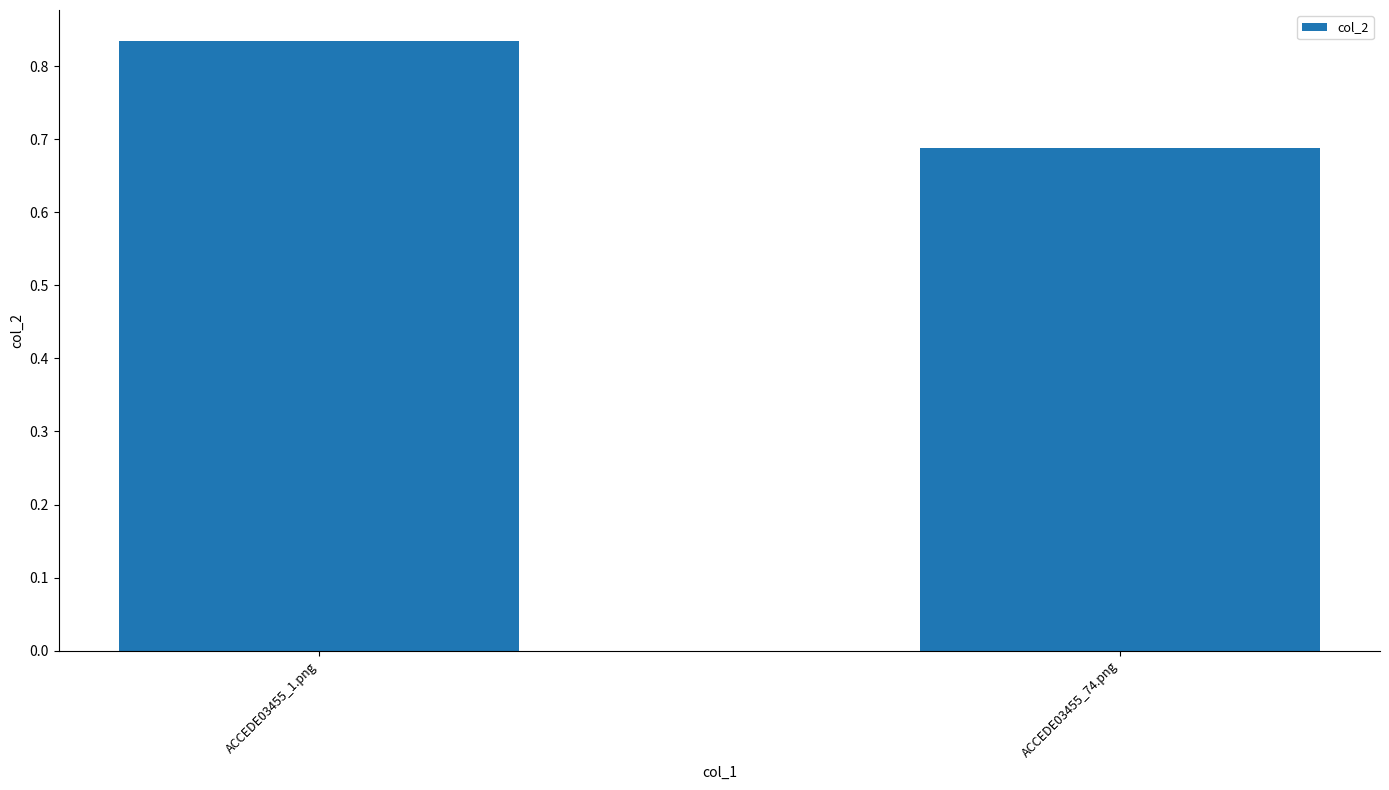

List the labels in order of value, smallest first.

ACCEDE03455_74.png, ACCEDE03455_1.png